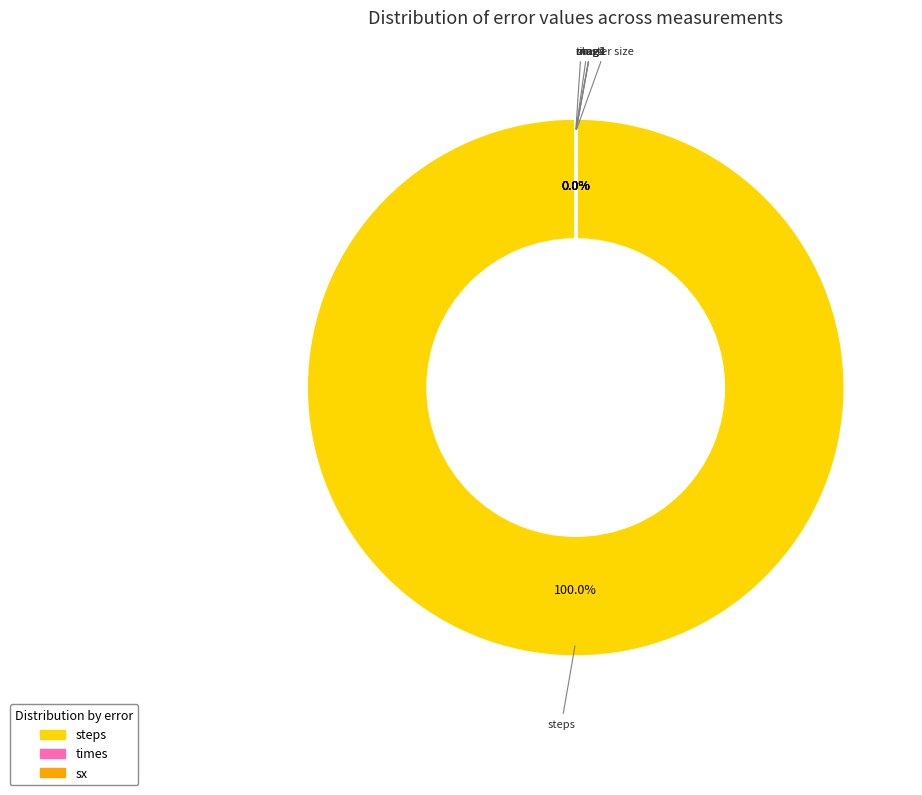

What is the majority slice?

steps